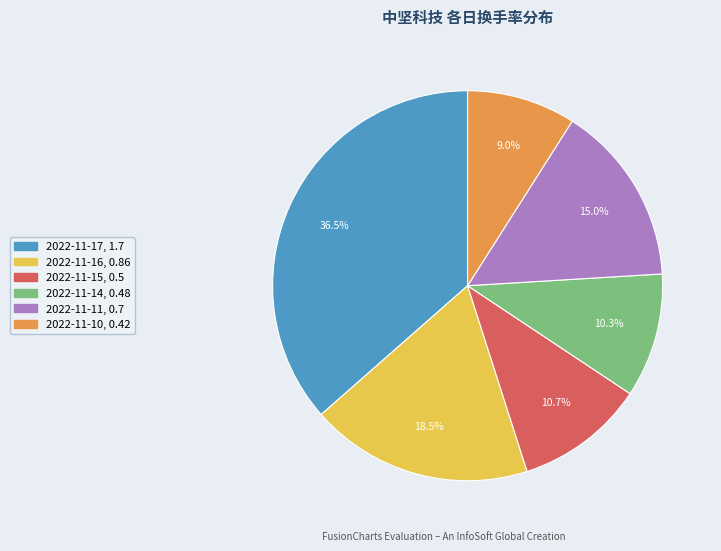

Which slice is the largest?

2022-11-17